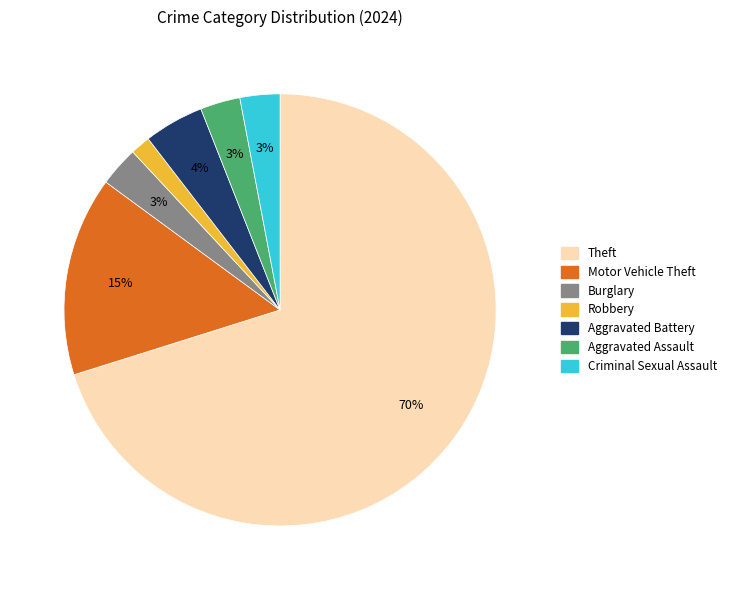

To the nearest percent, what is the average slice percentage?

14%